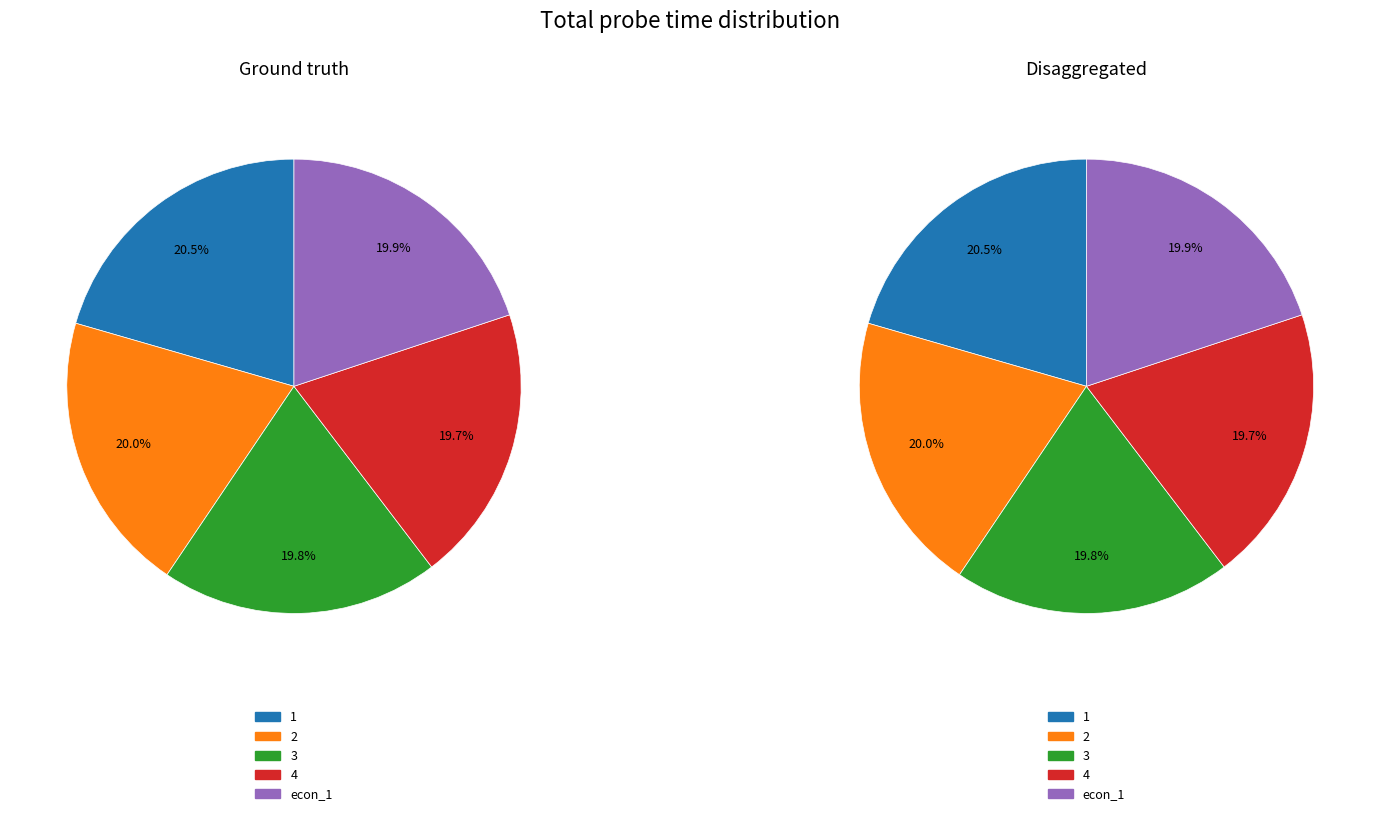

What is the smallest slice in the pie chart?

4